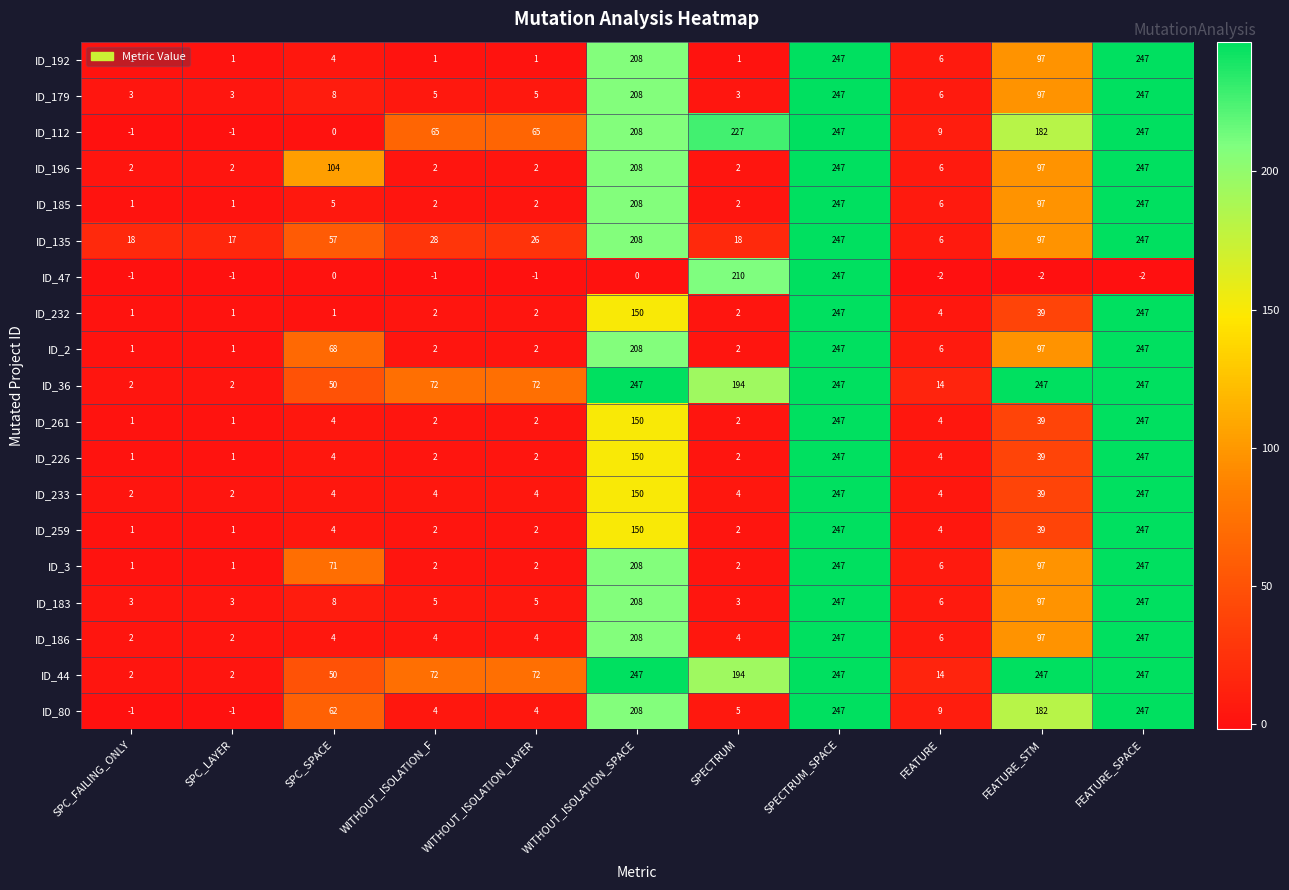

What is the sum of all ID_259 values?

699